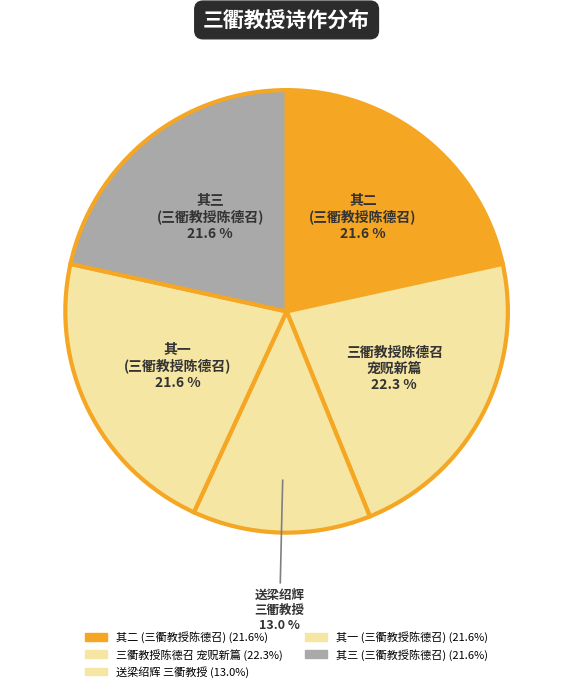

How many segments does this pie chart have?

5